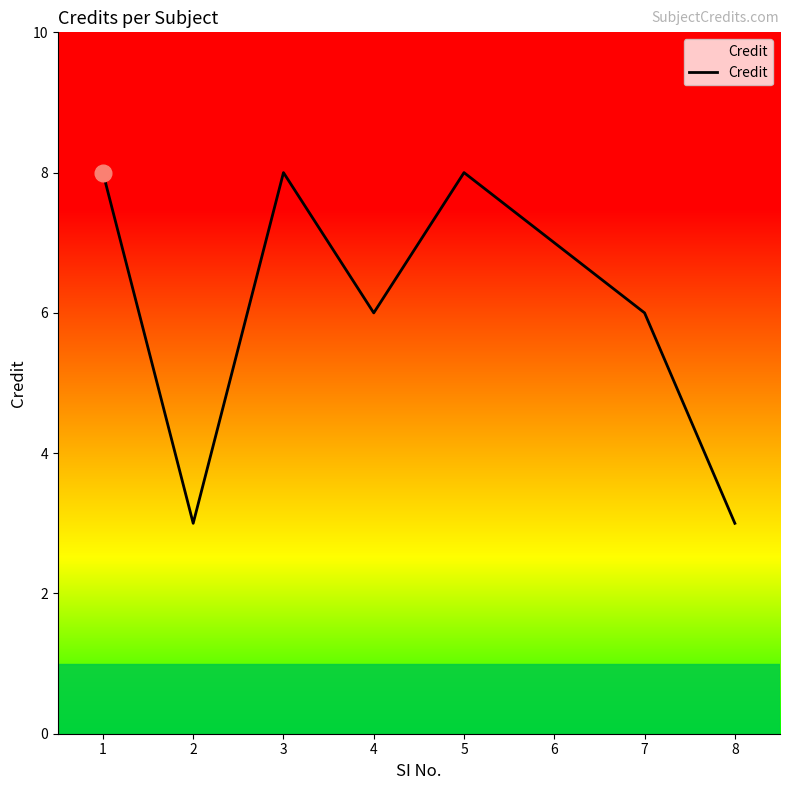

Reading left to right, what are all the values shown in this chart?

8	3	8	6	8	7	6	3